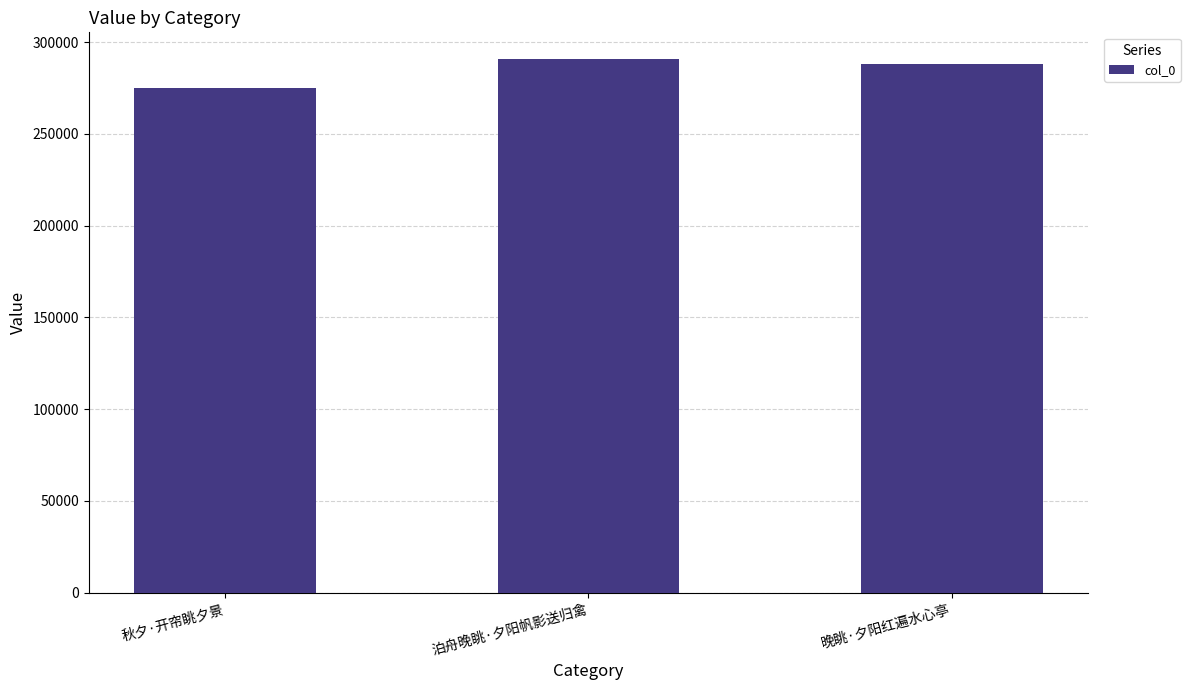

Does the chart contain any negative values?

No